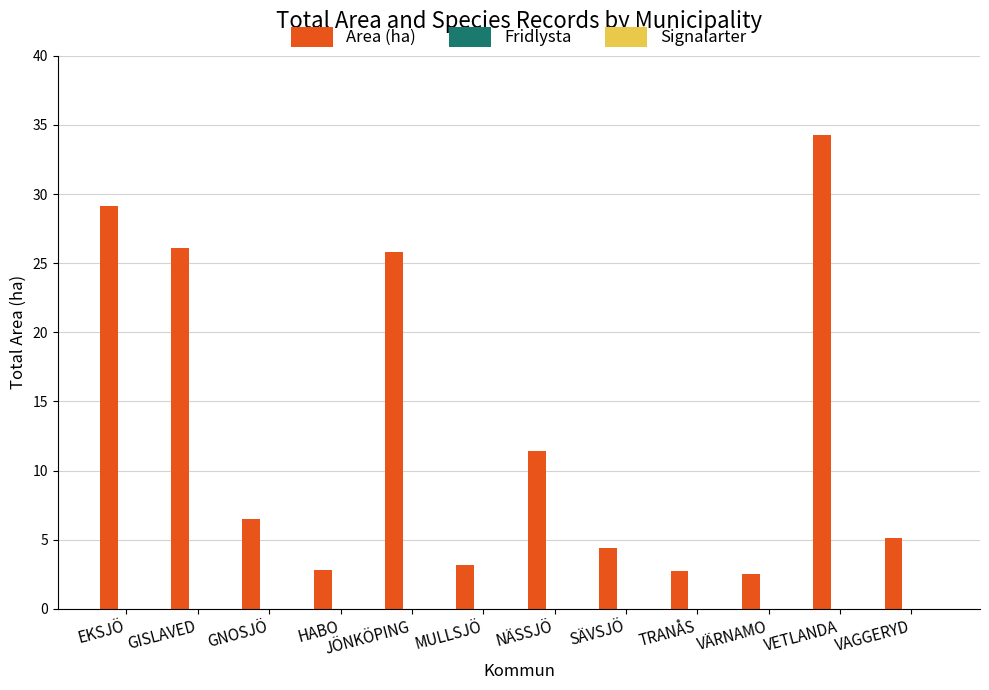

What is the label of the 3rd bar from the left?

GNOSJÖ